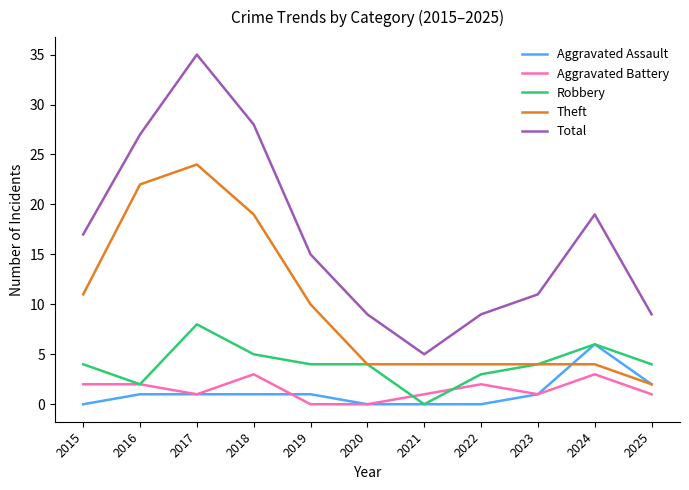

At which label is Theft closest to 13?

2015